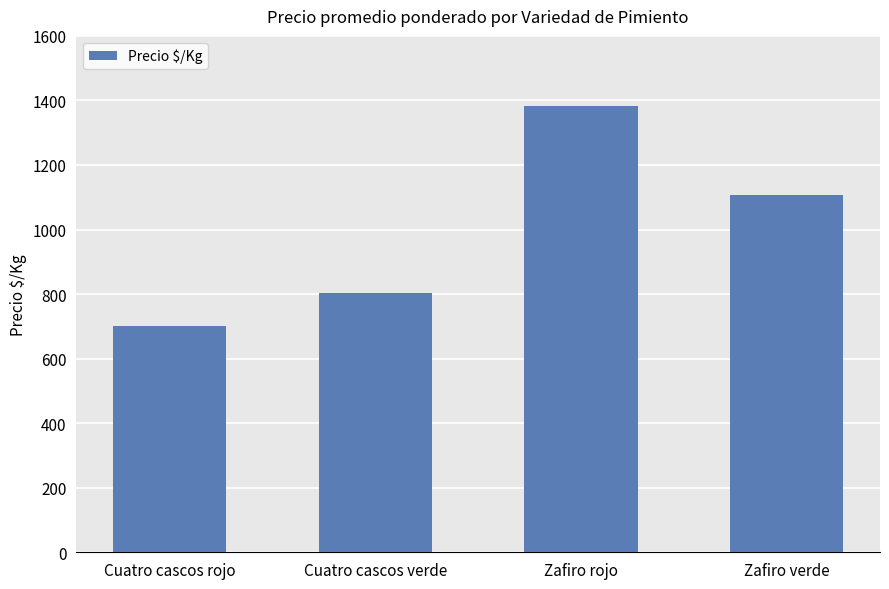

Reading left to right, transcribe all the data shown in this chart.

Cuatro cascos rojo=700	Cuatro cascos verde=803	Zafiro rojo=1383	Zafiro verde=1108